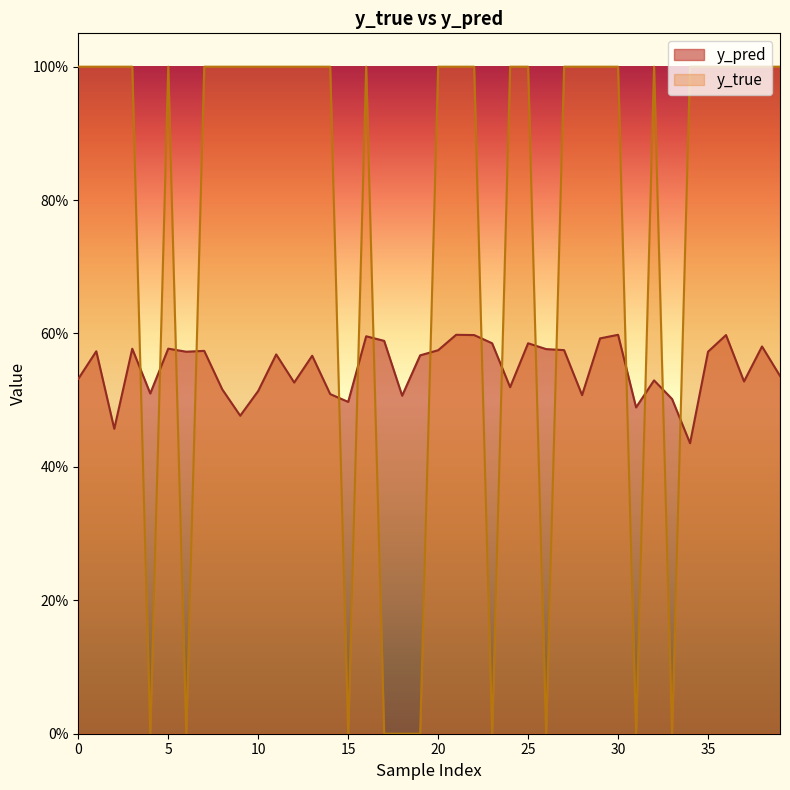

How many data points does each series have?

40